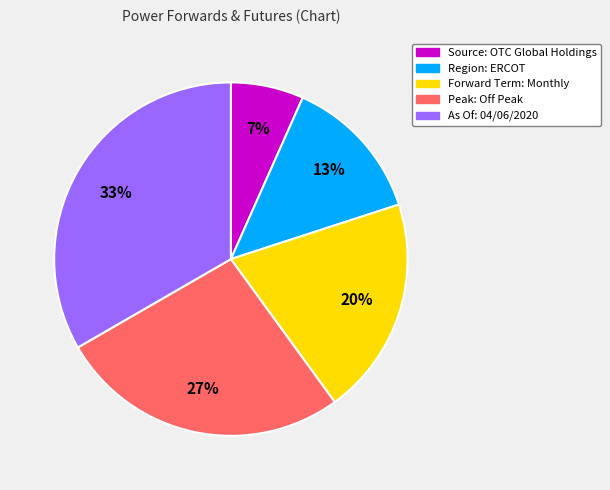

What is the smallest slice in the pie chart?

Source: OTC Global Holdings